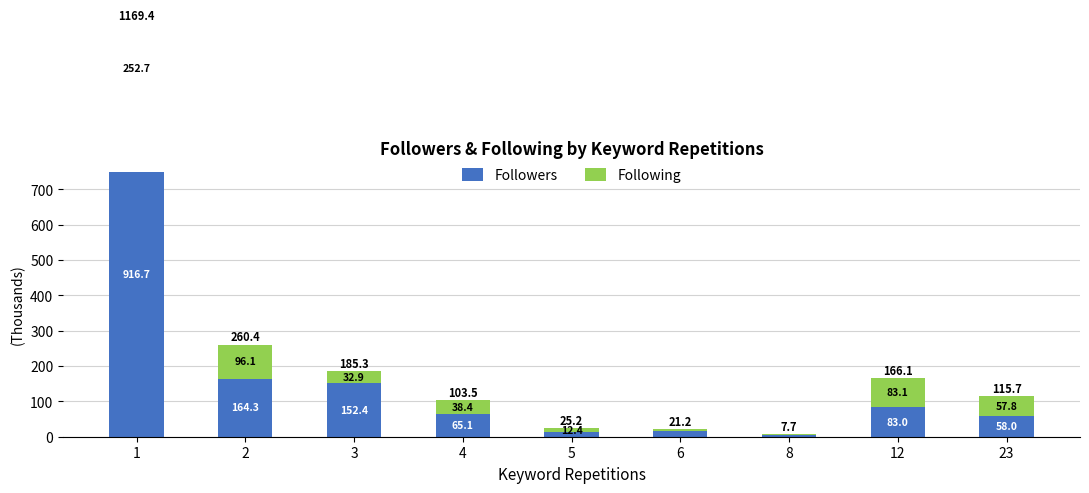

Which label corresponds to the smallest value in the chart?

6